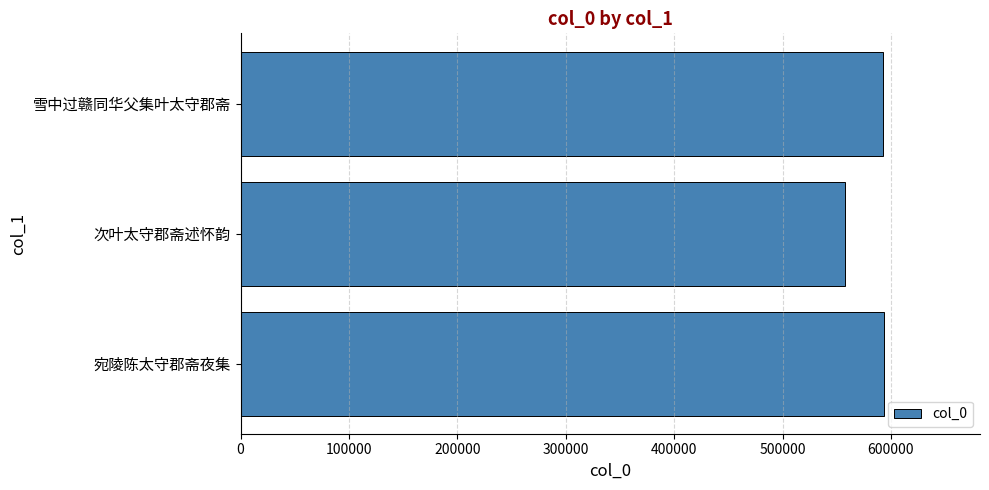

Where is the data nearest to the value 575577?

雪中过赣同华父集叶太守郡斋